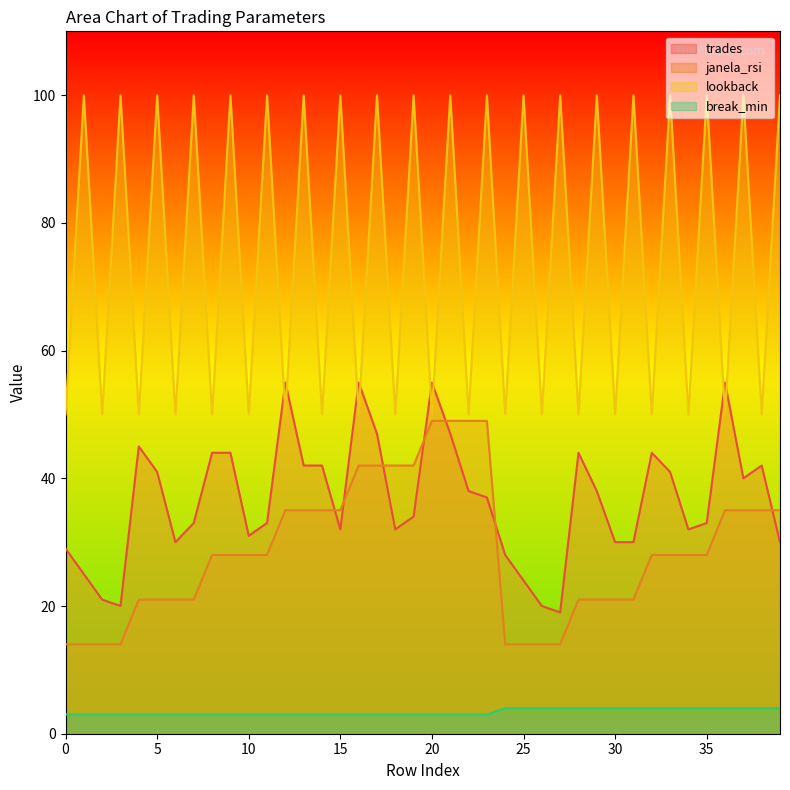

Reading left to right, list all the values displayed in this chart.

trades: 29	25	21	20	45	41	30	33	44	44	31	33	55	42	42	32	55	47	32	34	55	47	38	37	28	24	20	19	44	38	30	30	44	41	32	33	55	40	42	30
janela_rsi: 14	14	14	14	21	21	21	21	28	28	28	28	35	35	35	35	42	42	42	42	49	49	49	49	14	14	14	14	21	21	21	21	28	28	28	28	35	35	35	35
lookback: 50	100	50	100	50	100	50	100	50	100	50	100	50	100	50	100	50	100	50	100	50	100	50	100	50	100	50	100	50	100	50	100	50	100	50	100	50	100	50	100
break_min: 3	3	3	3	3	3	3	3	3	3	3	3	3	3	3	3	3	3	3	3	3	3	3	3	4	4	4	4	4	4	4	4	4	4	4	4	4	4	4	4